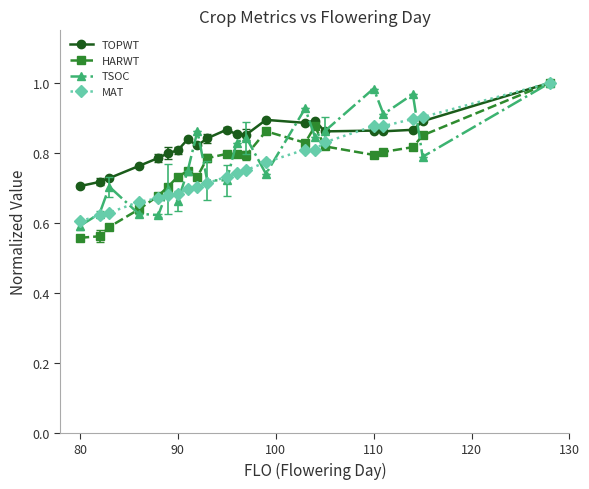

What are all the series names shown in the legend?

TOPWT, HARWT, TSOC, MAT